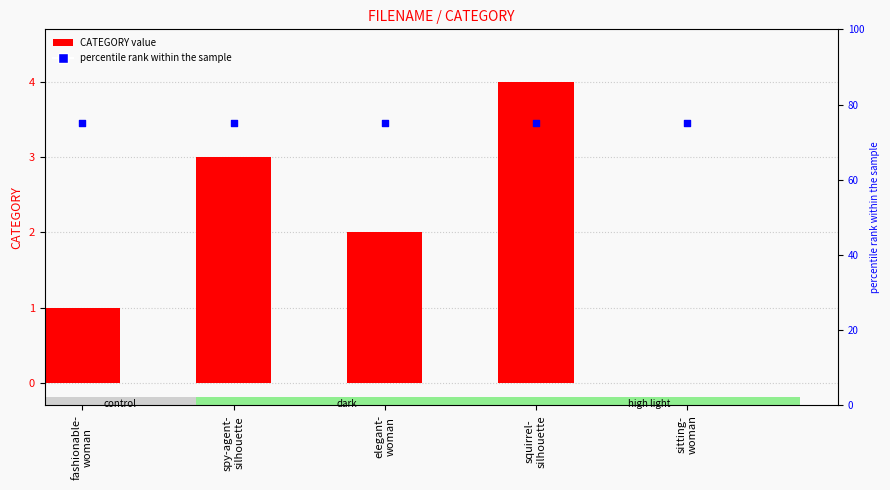

Is the value of CATEGORY at fashionable-
woman greater than the value of percentile rank within the sample at squirrel-
silhouette?

No